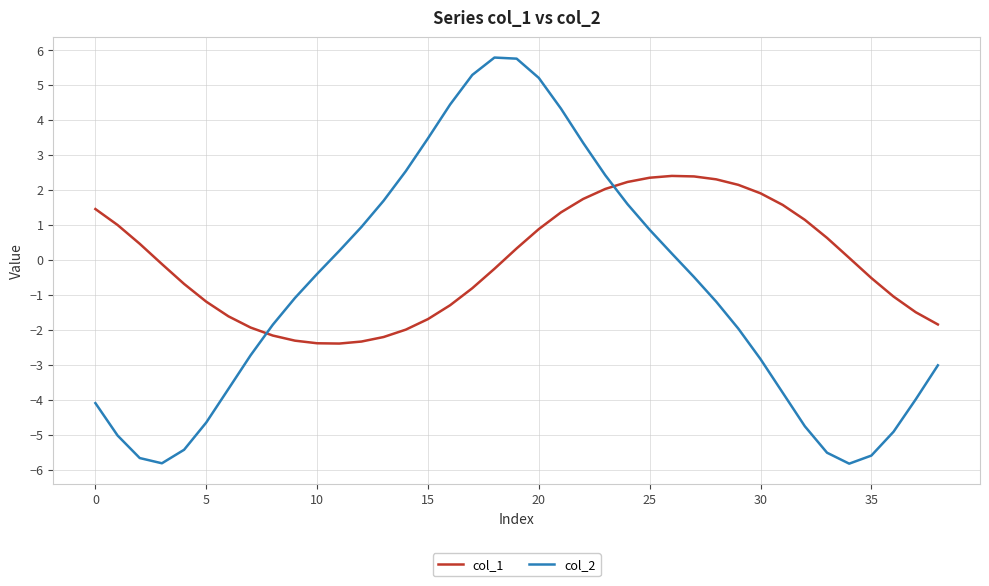

List the series in order of their overall mean, lowest first.

col_2, col_1